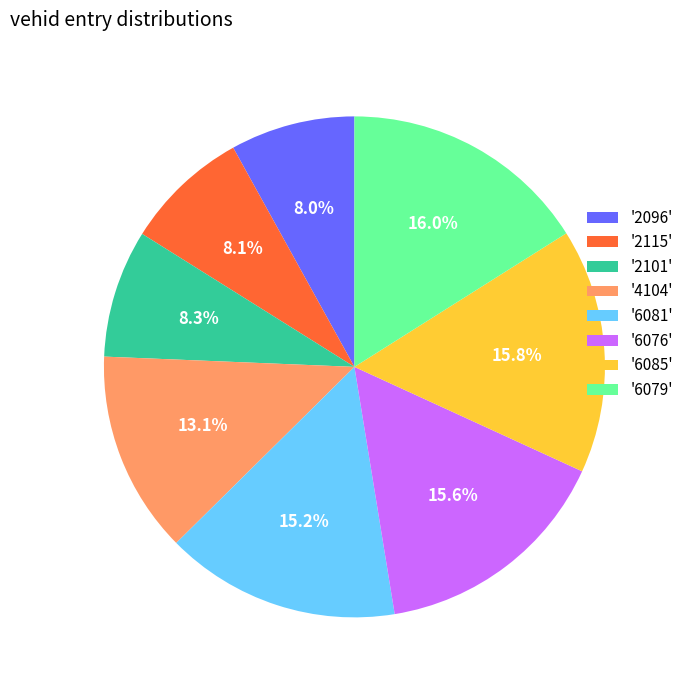

Is the sum of '6081' and '6079' greater than half?

No